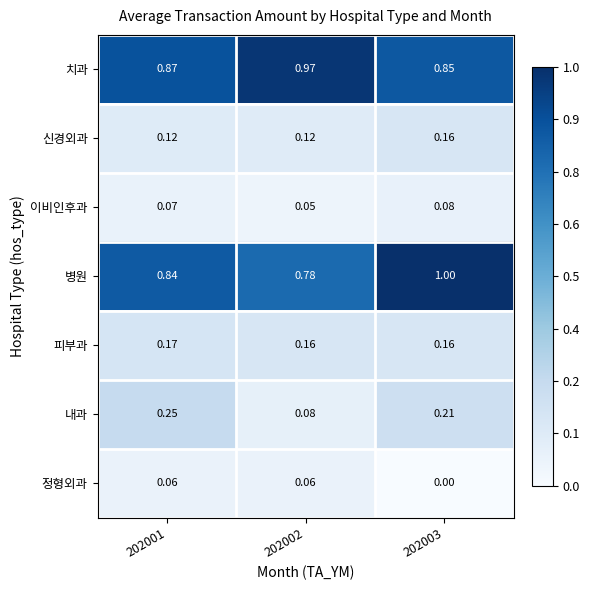

At which category is the sum across all series the highest?

202003